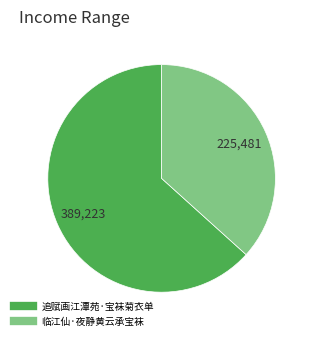

Between 追赋画江潭苑·宝袜菊衣单 and 临江仙·夜静黄云承宝袜, which is larger?

追赋画江潭苑·宝袜菊衣单